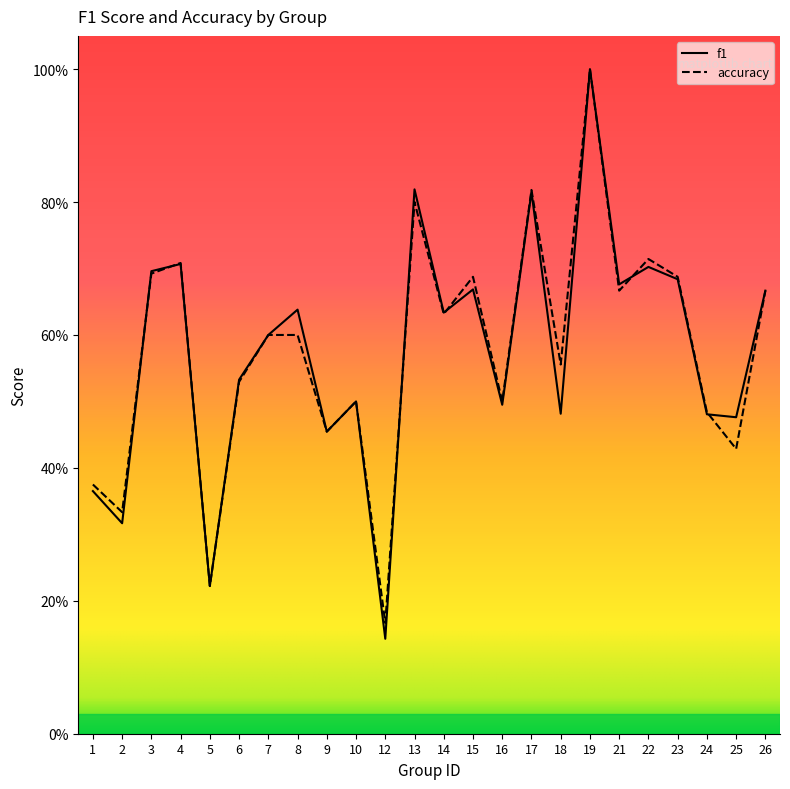

Is the value of accuracy at 15 greater than the value of f1 at 7?

Yes